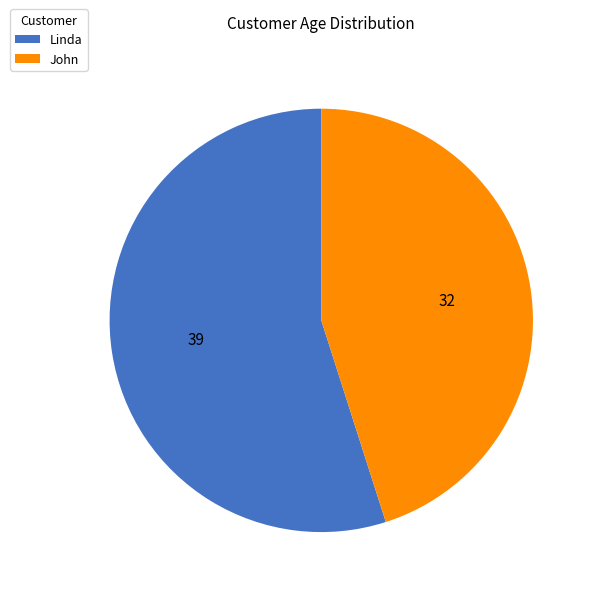

Which has a higher value, Linda or John?

Linda